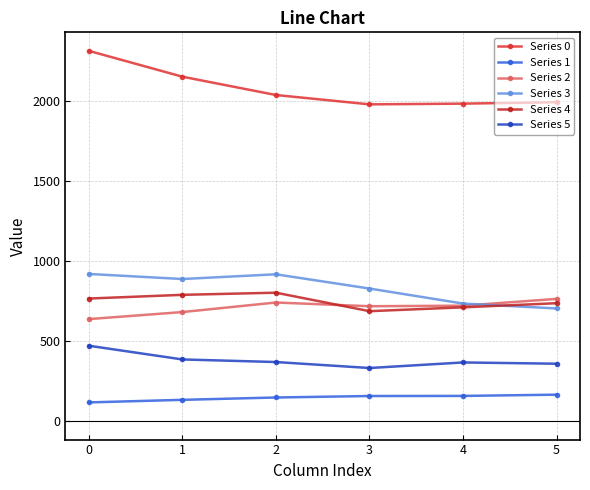

How many data points in Series 1 are above 156?

3